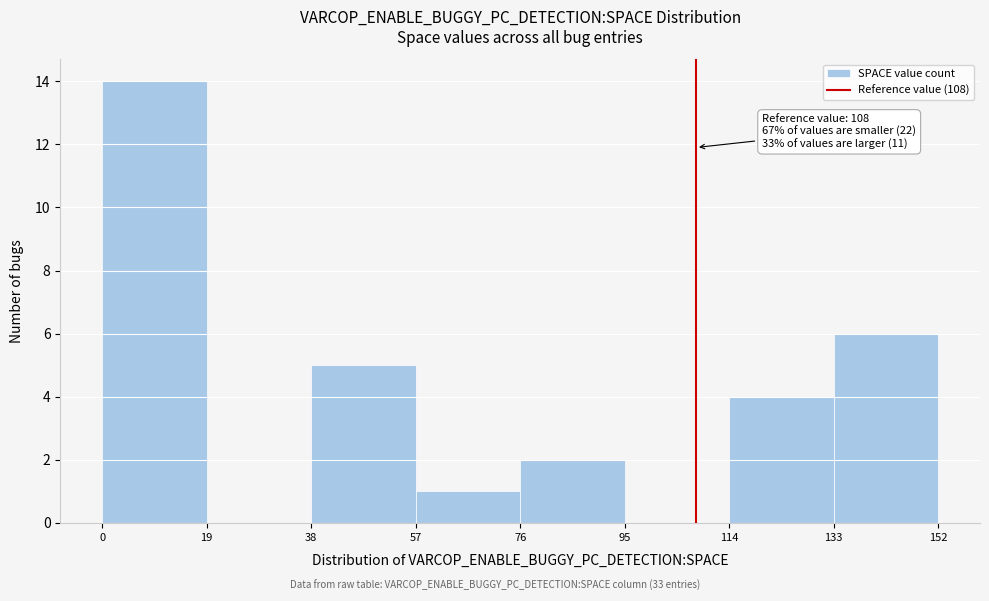

Over which range of the x-axis is the bar tallest?

0 to 19